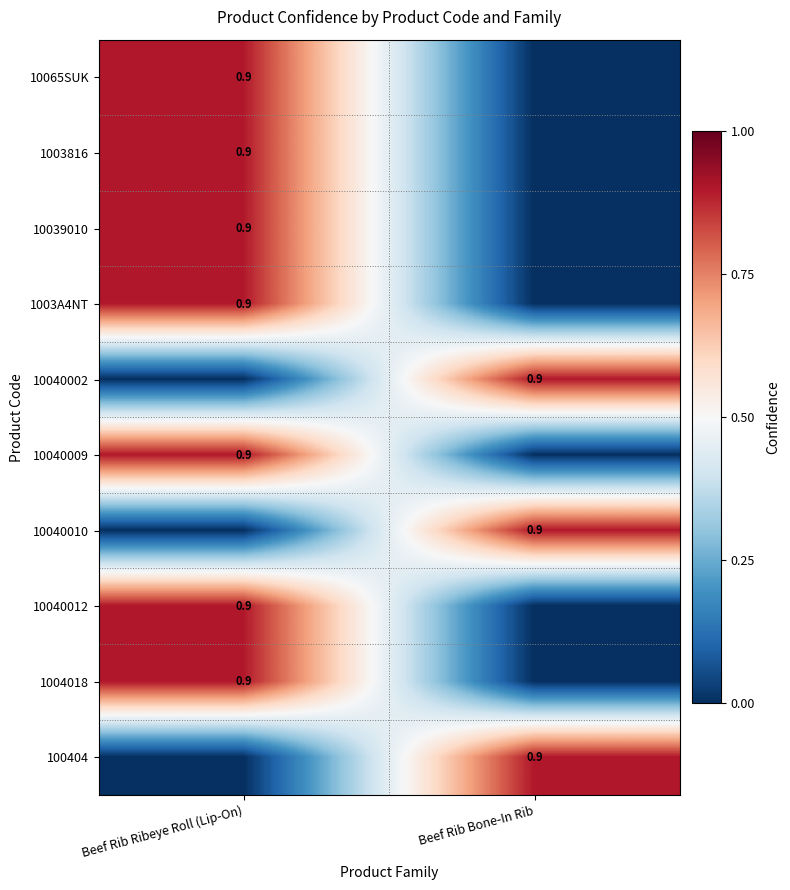

The value of 100404 at Beef Rib Bone-In Rib is 1.3. True or false?

False